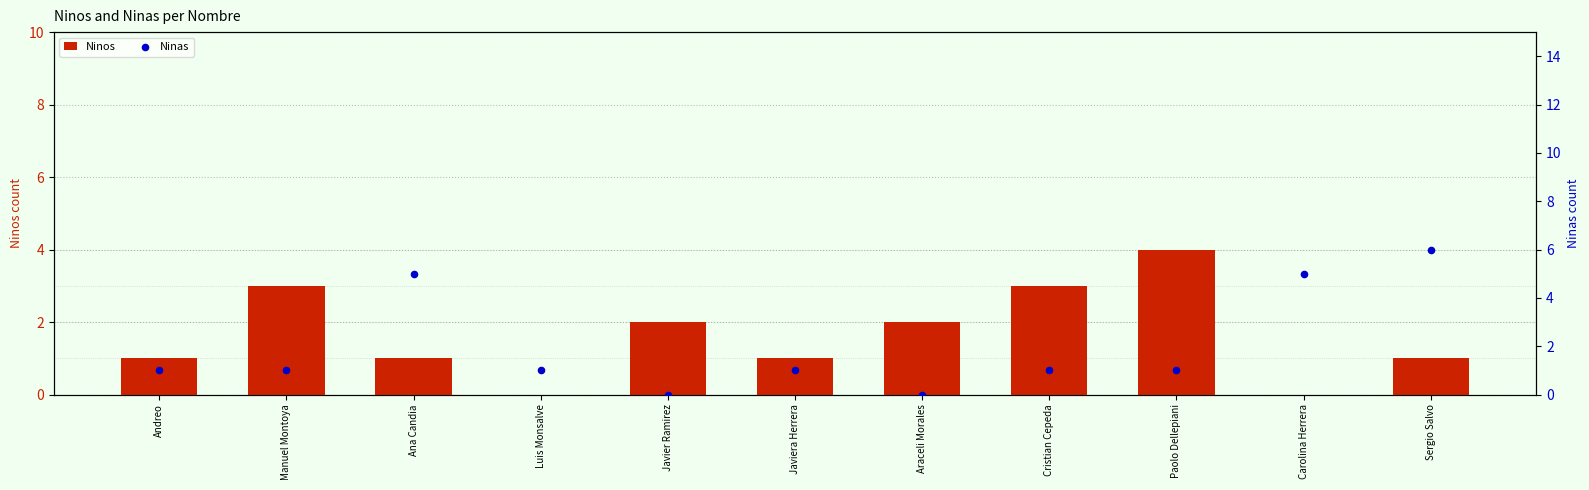

Which series contains the highest Y value?

Ninas